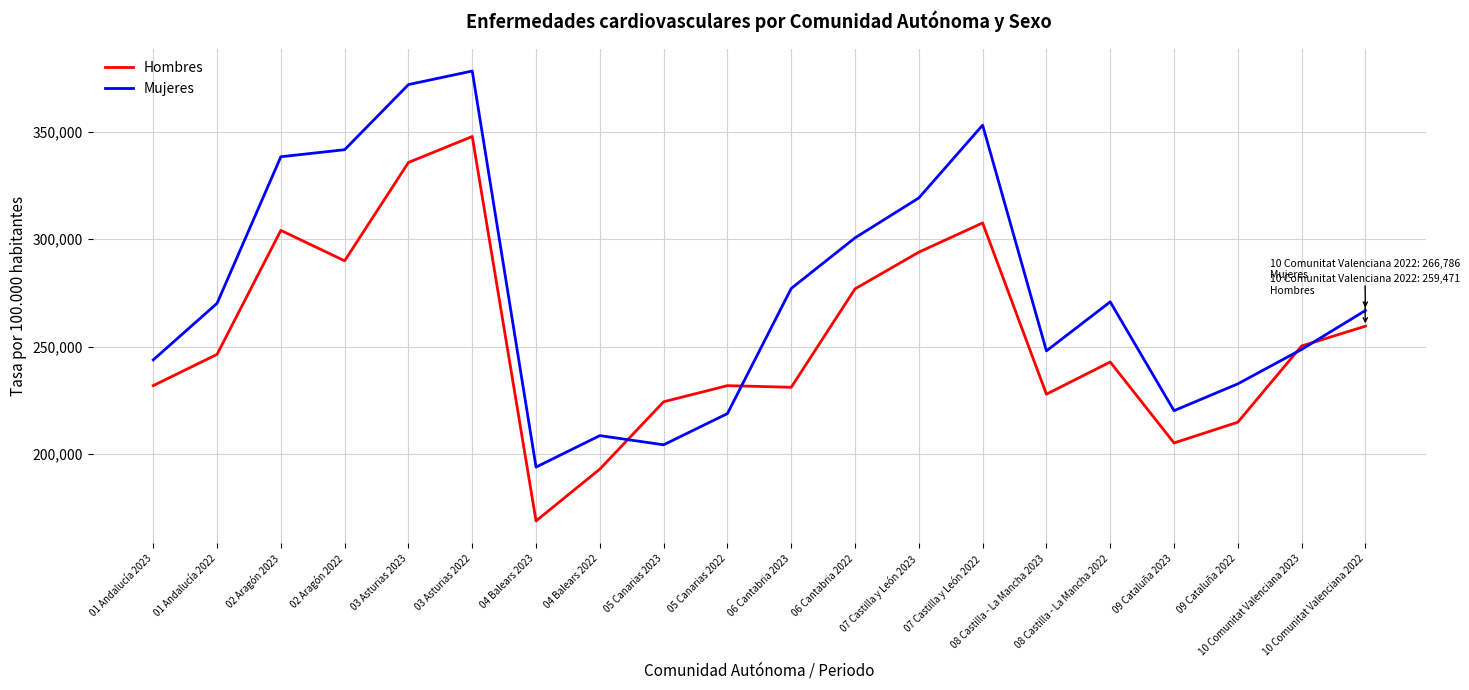

What is the lowest value of the Mujeres series?

193778